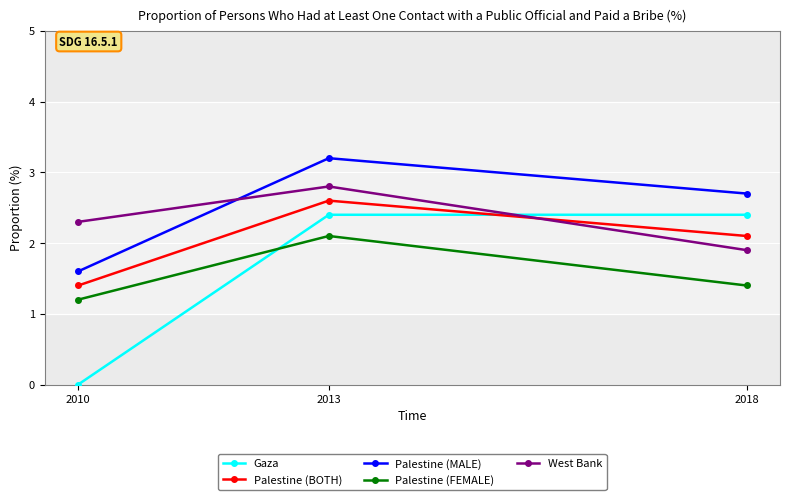

True or false: Palestine (BOTH) has a value of 1.4 at 2010.

True